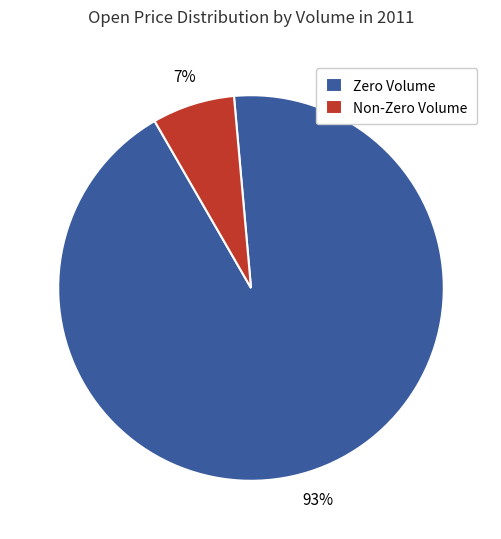

To the nearest percent, what is the combined percentage of Non-Zero Volume and Zero Volume?

100%